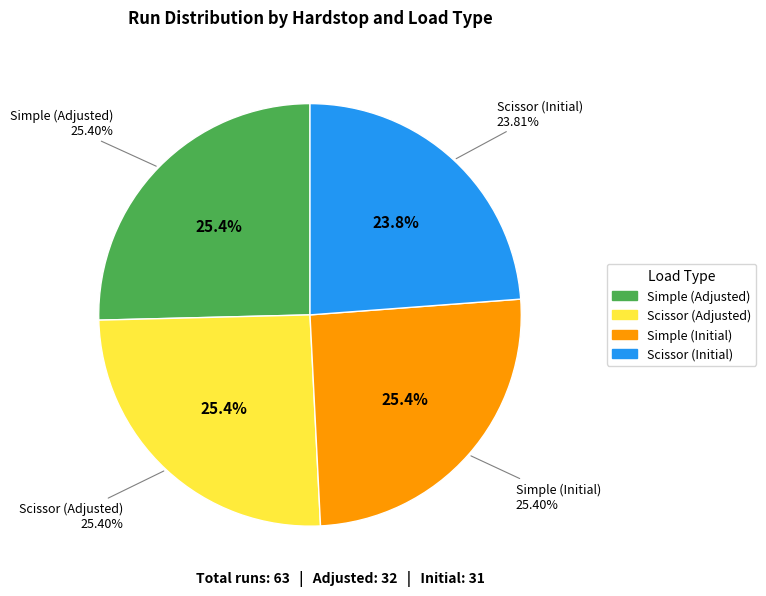

What percentage is the Adjusted slice, to the nearest percent?

51%